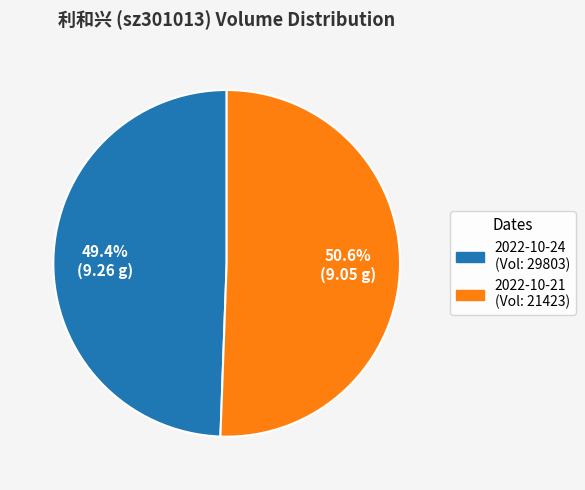

Does any single category account for the majority?

Yes